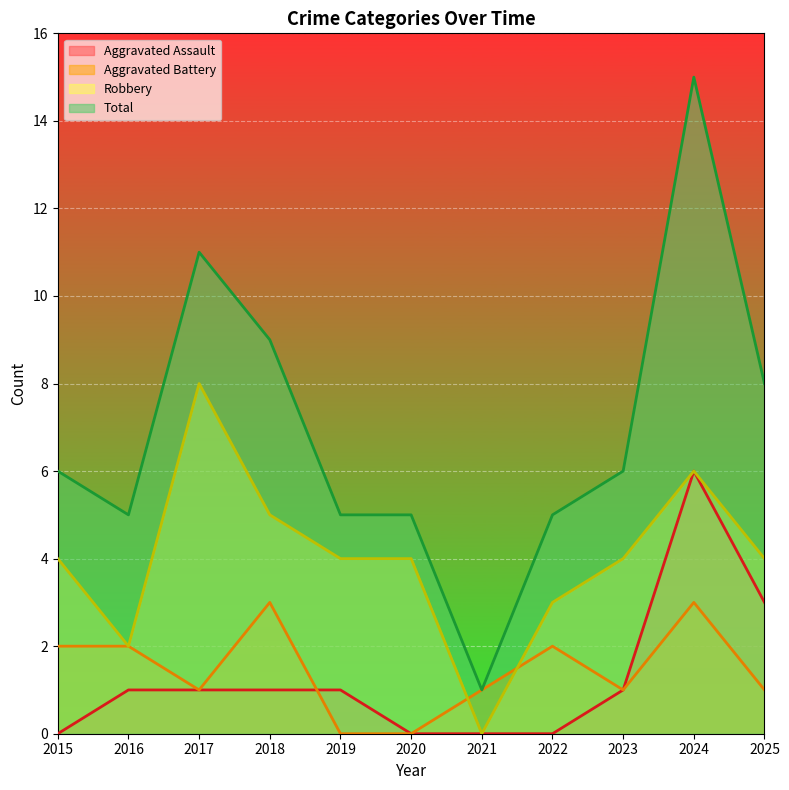

At how many categories does at least one series exceed 13?

1